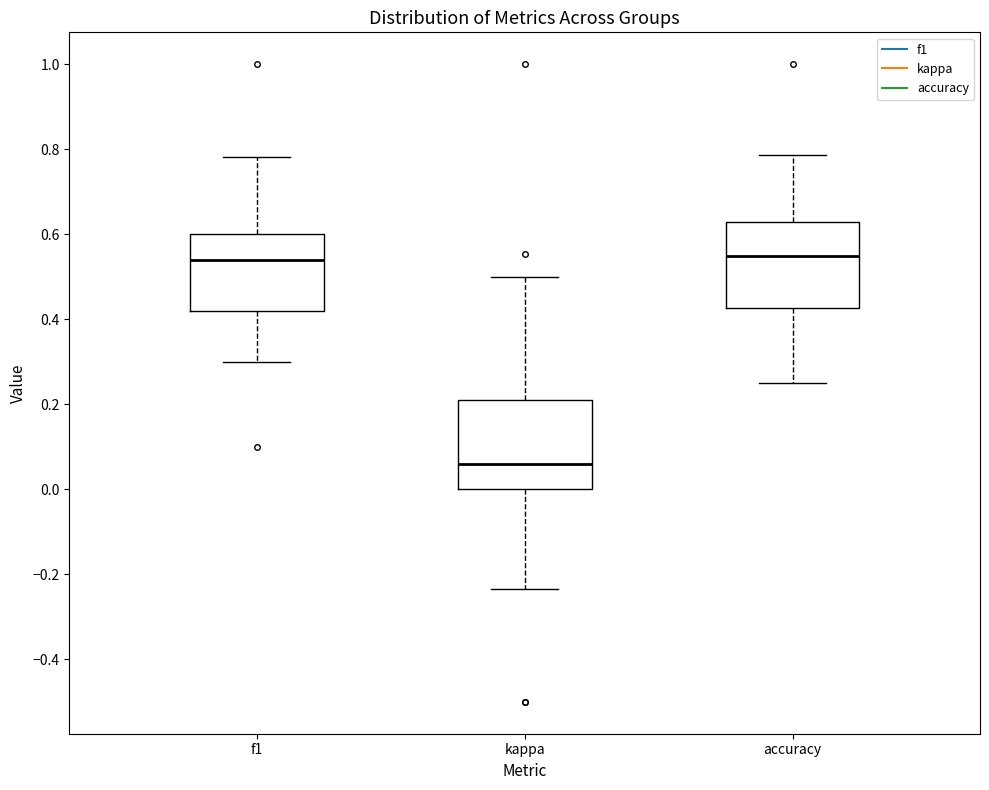

Reading left to right, read every box against the y-axis: the position of its median line, the range the box covers, and the ends of its whiskers. The values are not printed on the chart, so give them approximately, as read against the axis.

f1: median 0.54, box 0.42 to 0.60, whiskers 0.30 to 0.78
kappa: median 0.06, box 0.00 to 0.22, whiskers -0.24 to 0.50
accuracy: median 0.54, box 0.42 to 0.62, whiskers 0.26 to 0.78